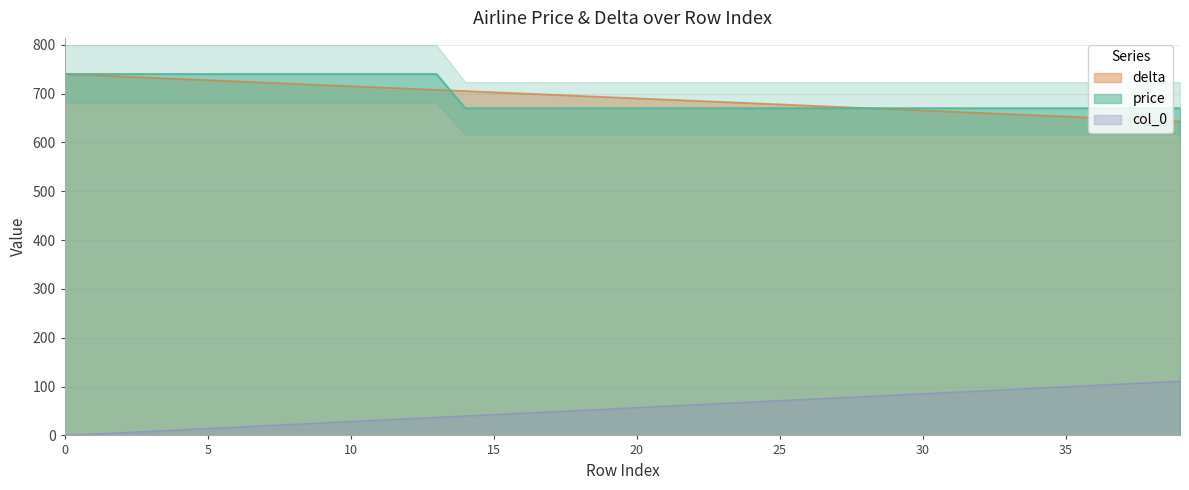

Reading right to left, transcribe all the data shown in this chart.

price: 670.0	670.0	670.0	670.0	670.0	670.0	670.0	670.0	670.0	670.0	670.0	670.0	670.0	670.0	670.0	670.0	670.0	670.0	670.0	670.0	670.0	670.0	670.0	670.0	670.0	670.0	740.0	740.0	740.0	740.0	740.0	740.0	740.0	740.0	740.0	740.0	740.0	740.0	740.0	740.0
delta: 643.2	645.6	648.1	650.6	653.1	655.6	658.1	660.5	663.0	665.5	668.0	670.5	673.0	675.4	677.9	680.4	682.9	685.4	687.9	690.3	692.8	695.3	697.8	700.3	702.8	705.2	707.7	710.2	712.7	715.2	717.7	720.1	722.6	725.1	727.6	730.1	732.6	735.0	737.5	740.0
col_0: 111.0	108.2	105.3	102.5	99.6	96.8	93.9	91.1	88.2	85.4	82.5	79.7	76.8	74.0	71.2	68.3	65.5	62.6	59.8	56.9	54.1	51.2	48.4	45.5	42.7	39.8	37.0	34.2	31.3	28.5	25.6	22.8	19.9	17.1	14.2	11.4	8.5	5.7	2.8	0.0